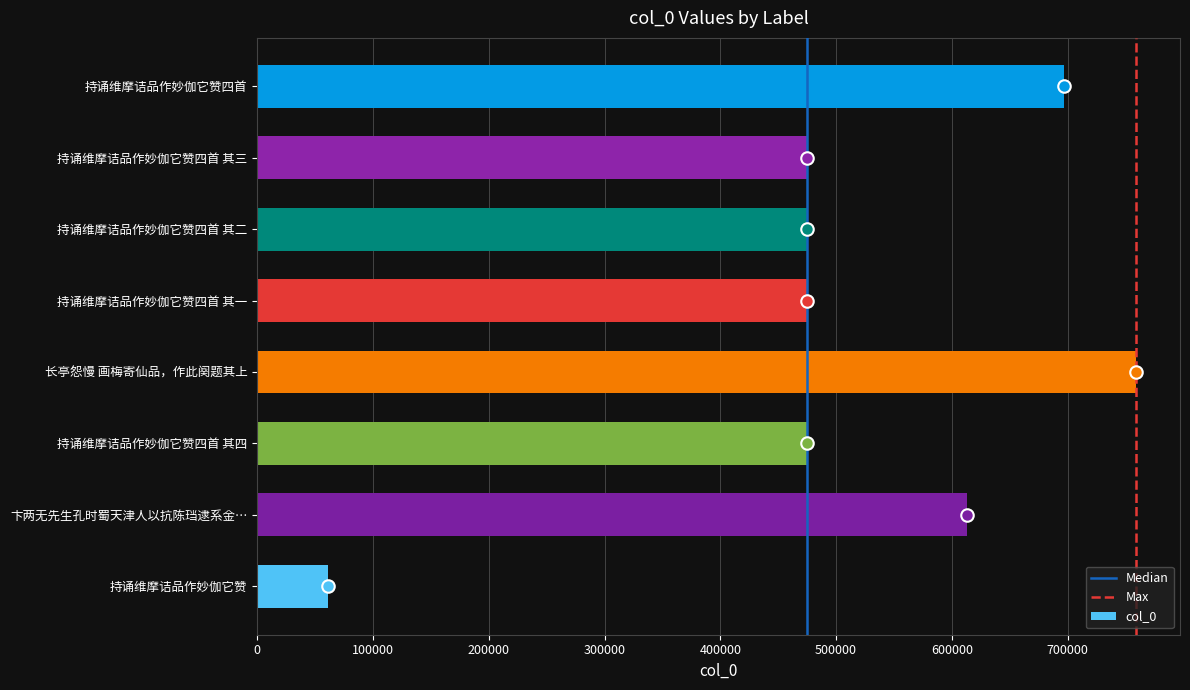

What is the smallest value displayed?

60930